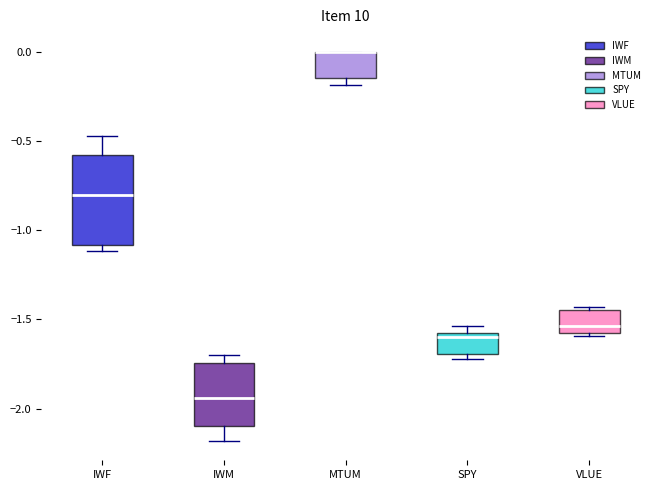

Reading left to right, read every box against the y-axis: the position of its median line, the range the box covers, and the ends of its whiskers. The values are not printed on the chart, so give them approximately, as read against the axis.

IWF: median -0.80, box -1.10 to -0.60, whiskers -1.10 (just below the box's lower edge) to -0.45
IWM: median -1.95, box -2.10 to -1.75, whiskers -2.20 to -1.70
MTUM: median 0.00 (drawn on the box's upper edge), box -0.15 to 0.00, whiskers -0.20 to 0.00
SPY: median -1.60 (just below the box's upper edge), box -1.70 to -1.60, whiskers -1.70 (just below the box's lower edge) to -1.55
VLUE: median -1.55 (just above the box's lower edge), box -1.55 to -1.45, whiskers -1.60 to -1.45 (just above the box's upper edge)